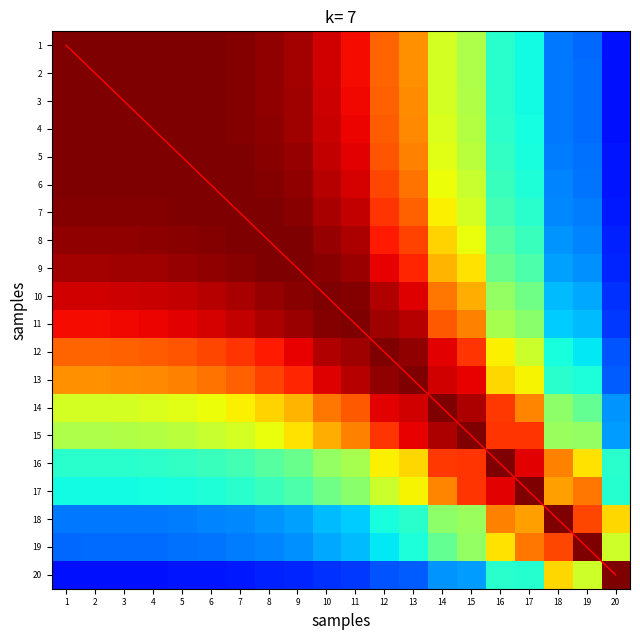

What is the sum of the 10 values at 16 and 3?

1.5